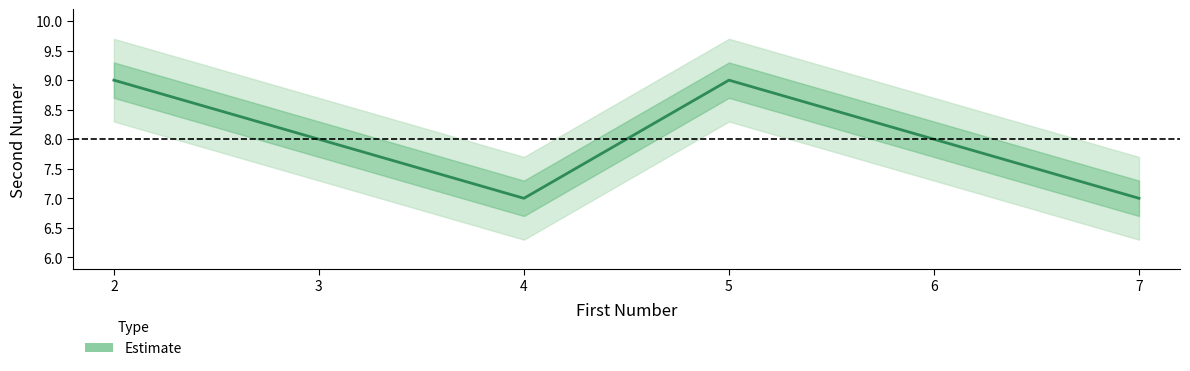

What is the smallest value displayed?

7